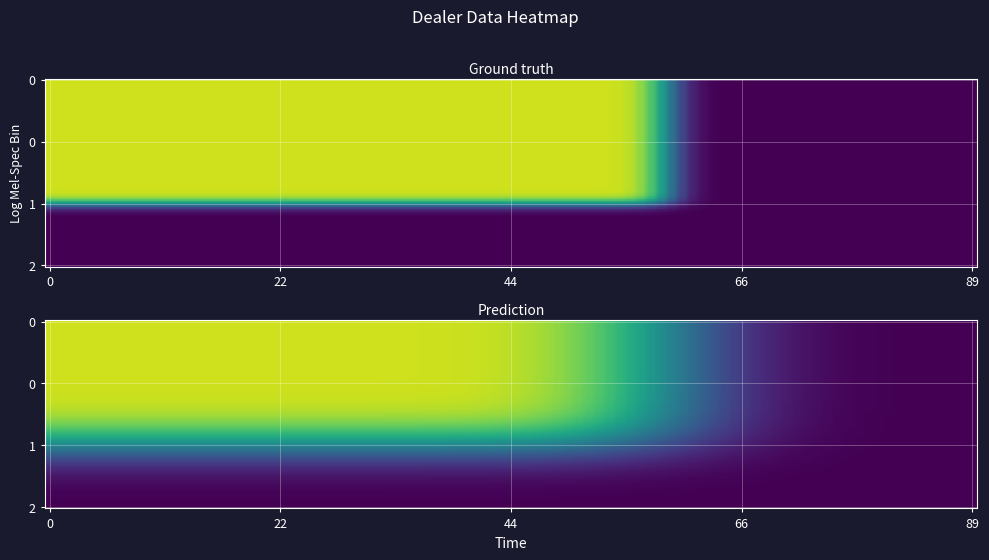

True or false: WarrantyDetails has a value of 3218 at Test.

False